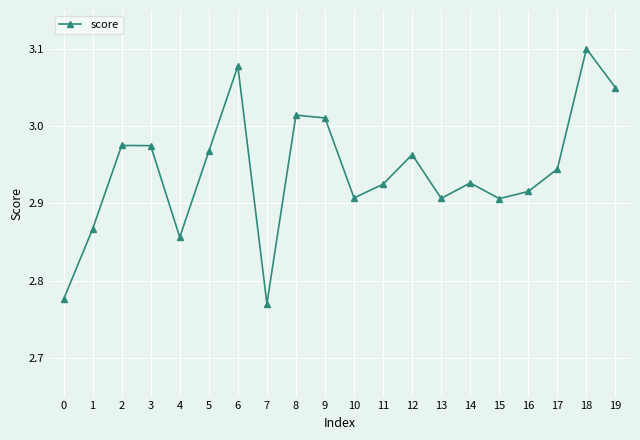

What is the difference between the maximum and minimum values?

0.3